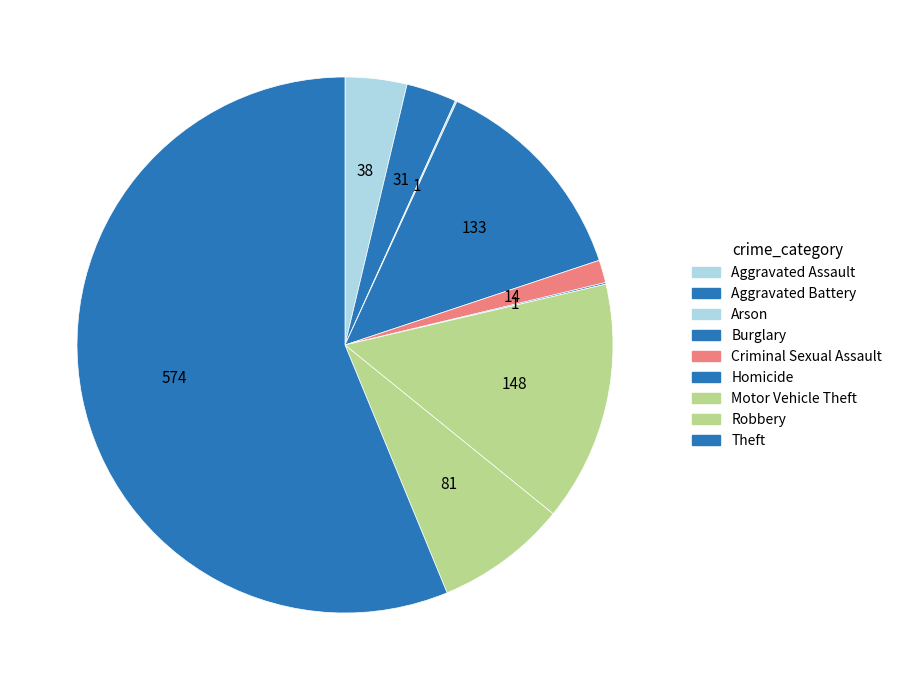

To the nearest percent, what is the combined percentage of Theft and Robbery?

64%